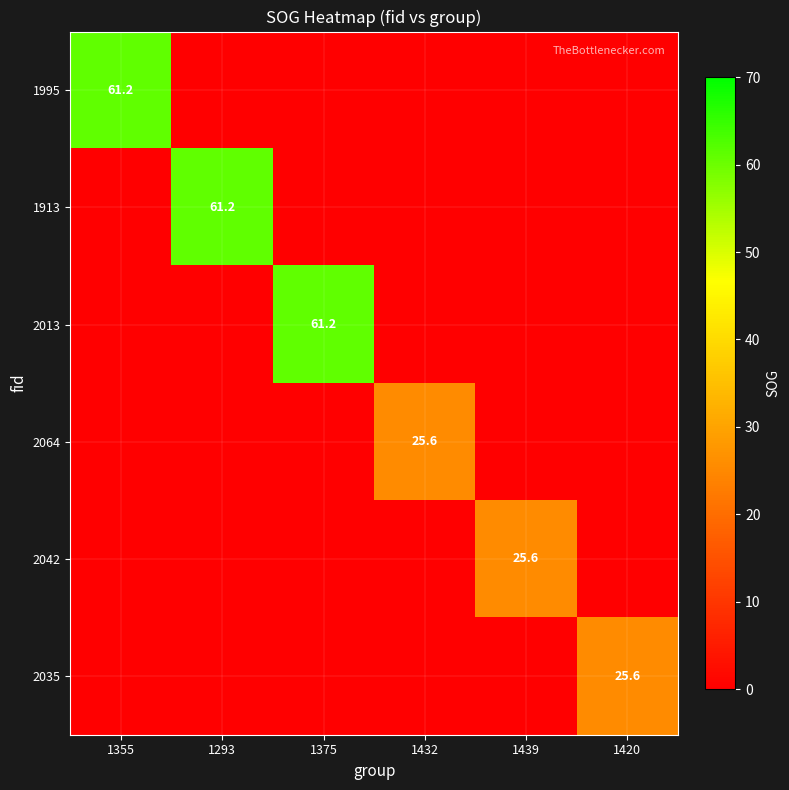

Which has a higher value, 1432 or 1420?

1432